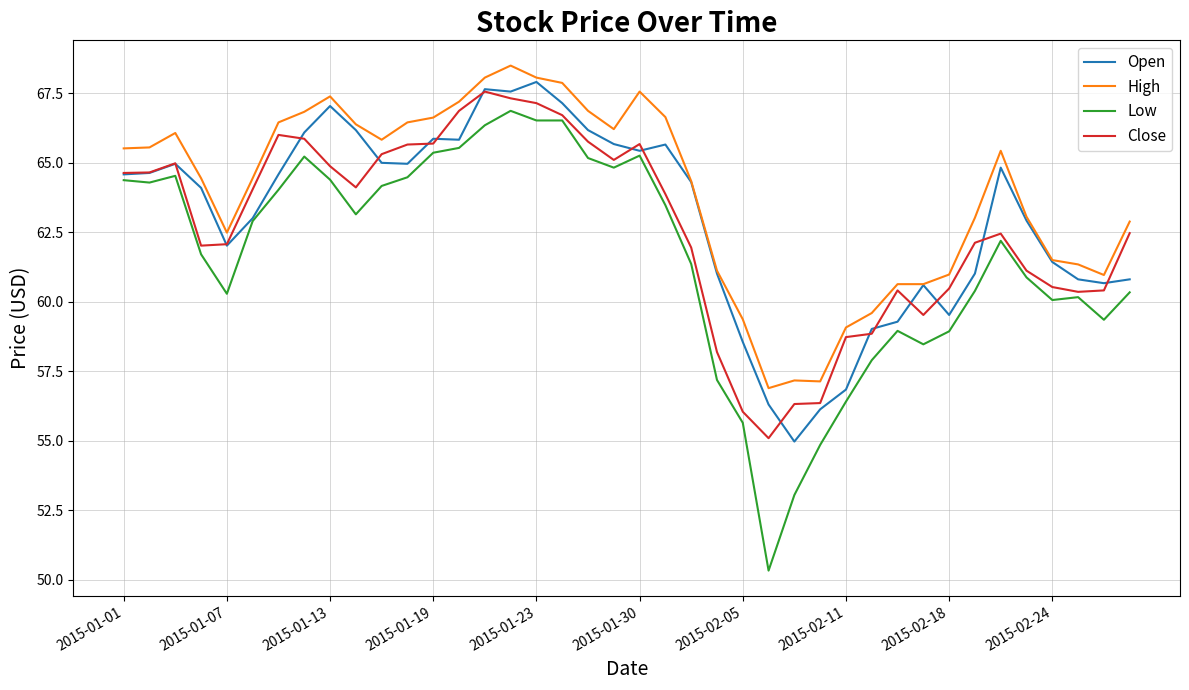

Which series has the widest spread of values?

Low